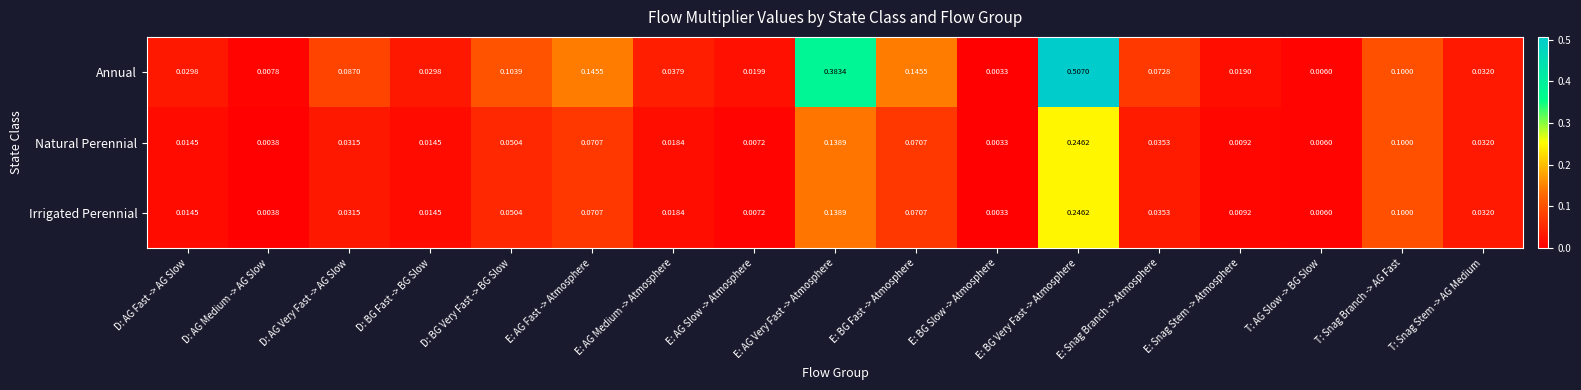

Which series has the largest range (max minus min)?

Annual